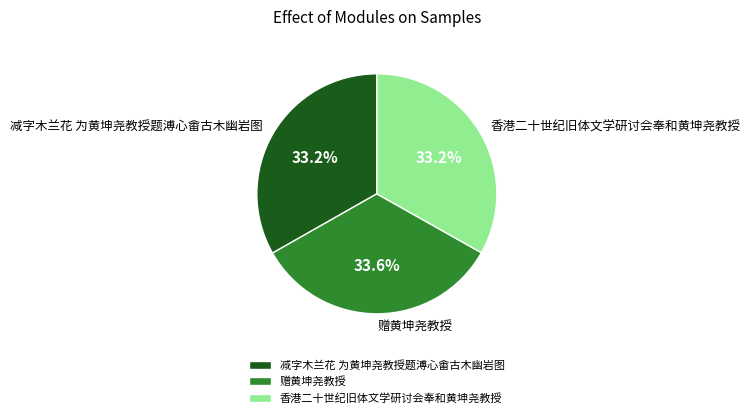

True or false: 减字木兰花 为黄坤尧教授题溥心畬古木幽岩图 accounts for 33% of the total.

True